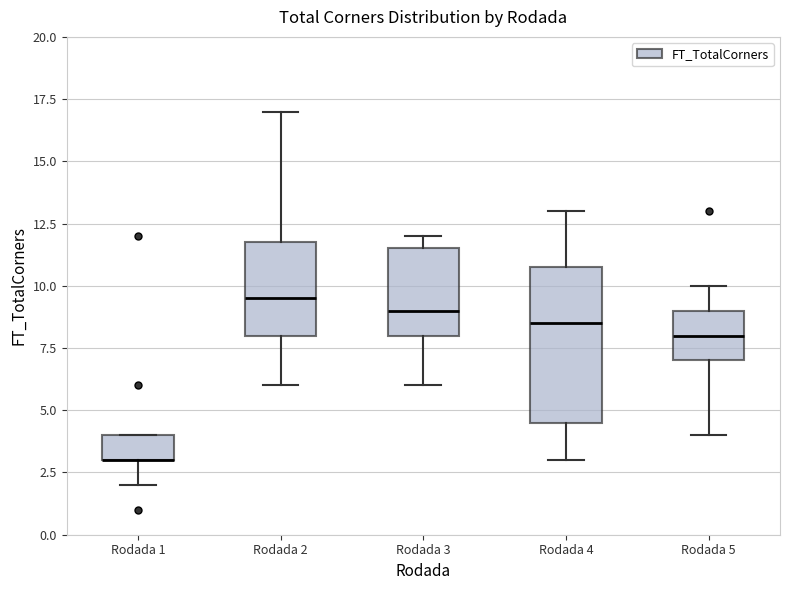

Where is the upper edge of the box for Rodada 5 on the y-axis? The values are not printed on the chart, so give them approximately, as read against the axis.

9.0